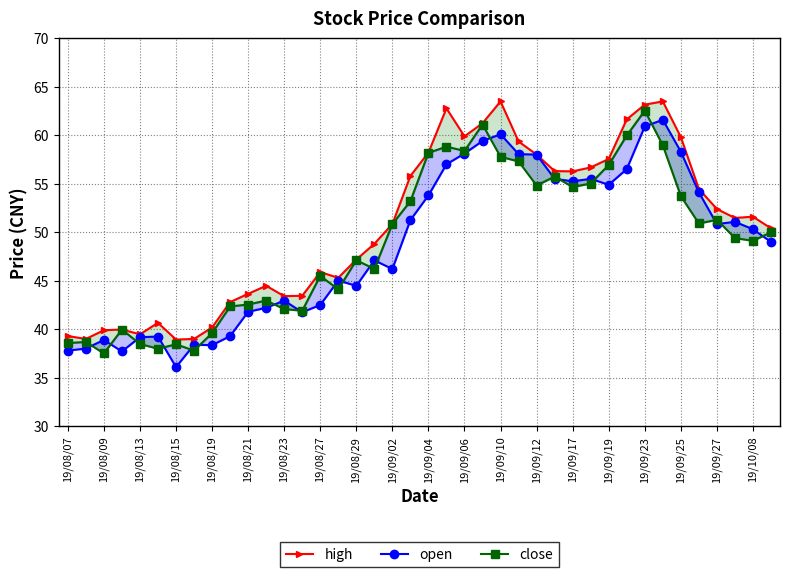

In close, how many points are higher than both neighbors (excluding endpoints)?

11